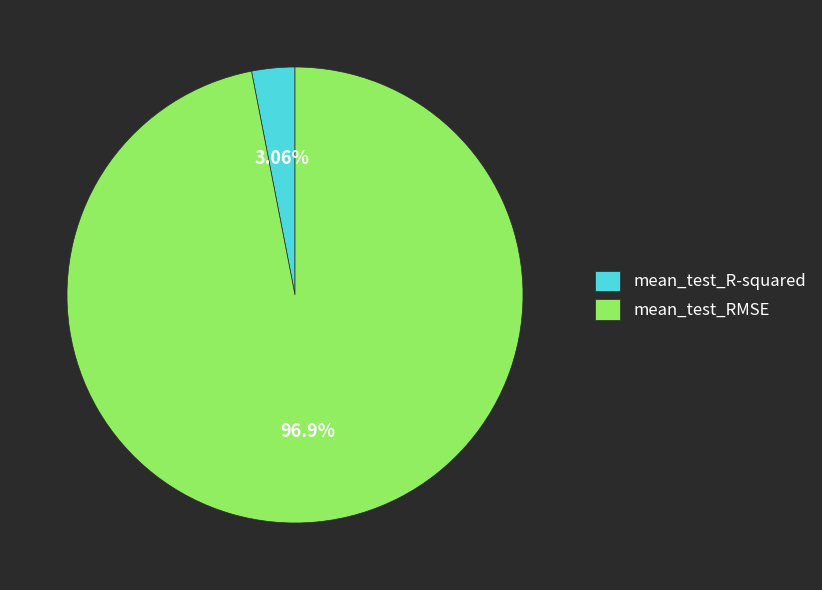

Which slice is the smallest?

mean_test_R-squared